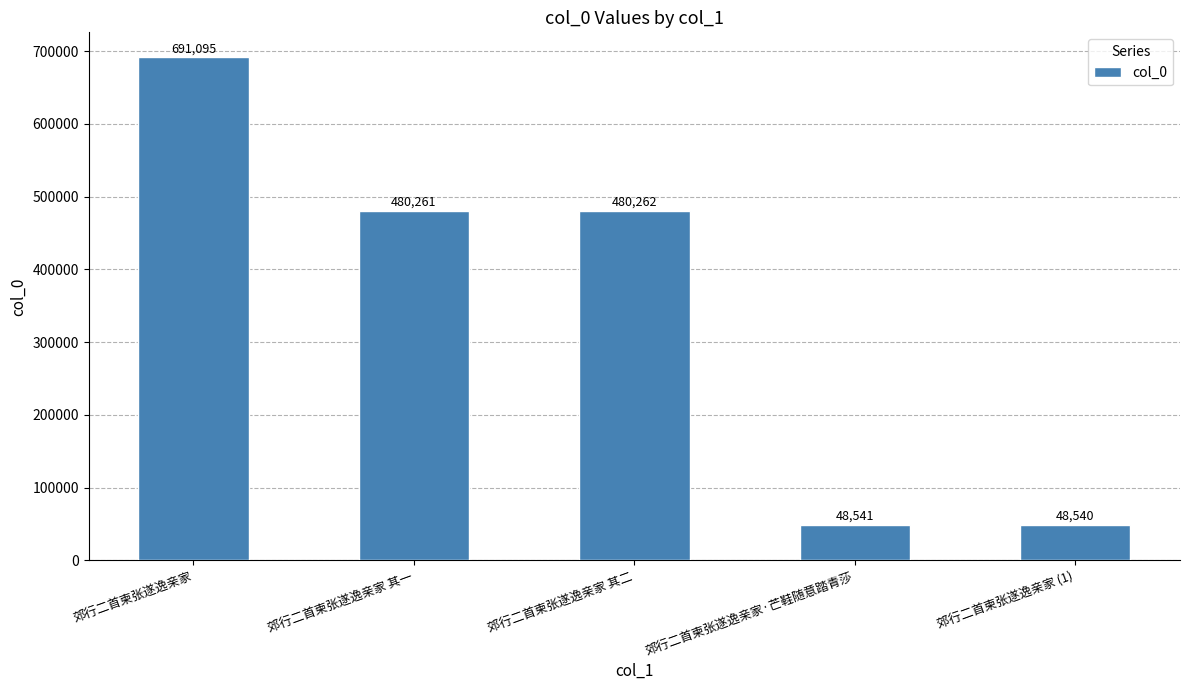

What is the average value?

349740